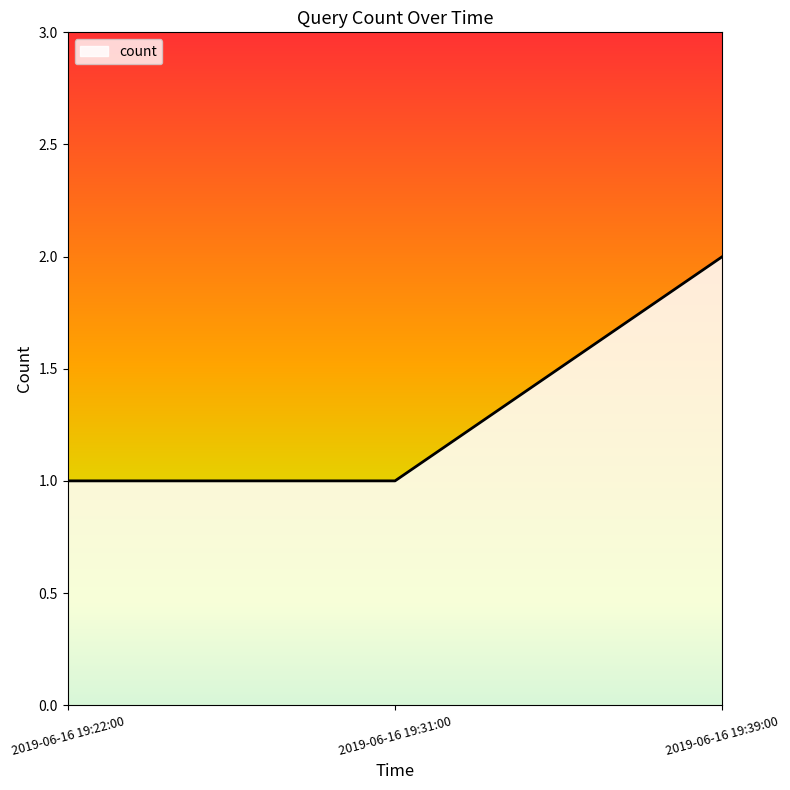

Reading left to right, what are all the values shown in this chart?

1	1	2